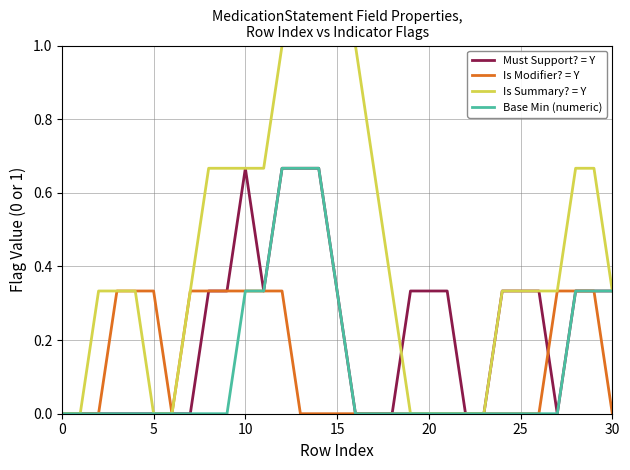

Which series has the widest spread of values?

Is Summary? = Y